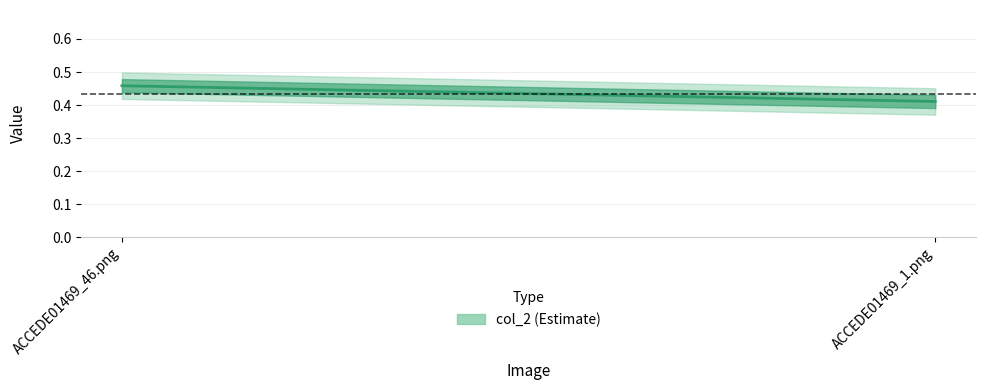

At which label is the value closest to 0?

ACCEDE01469_1.png